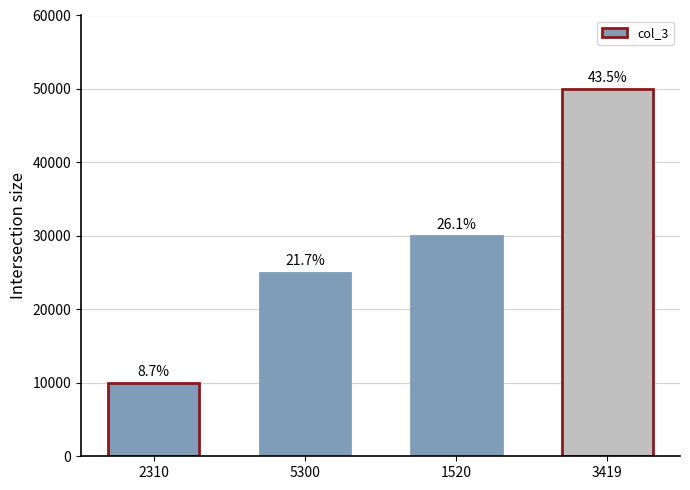

How many bars are there in total?

4